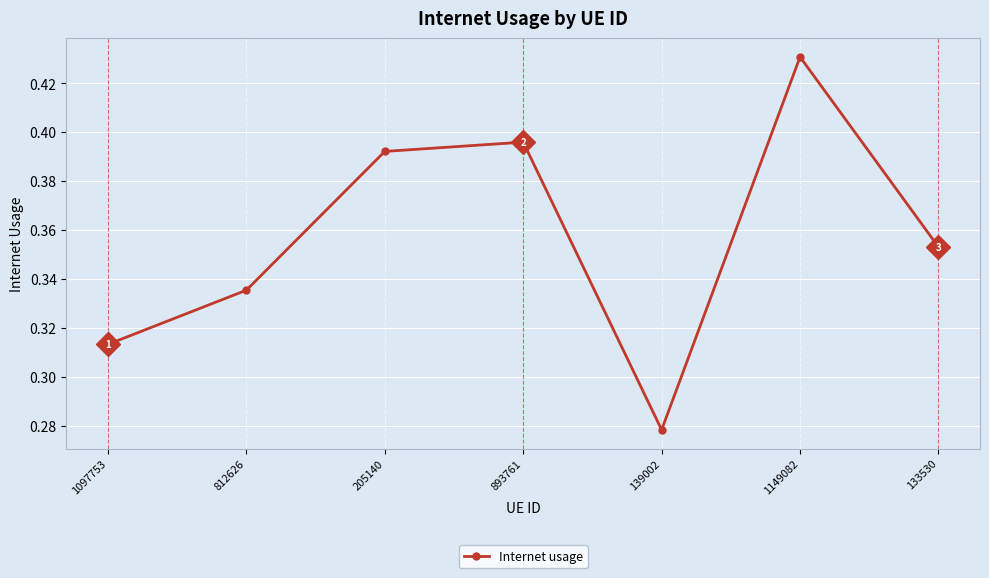

Which category has the highest value across all series?

1149082